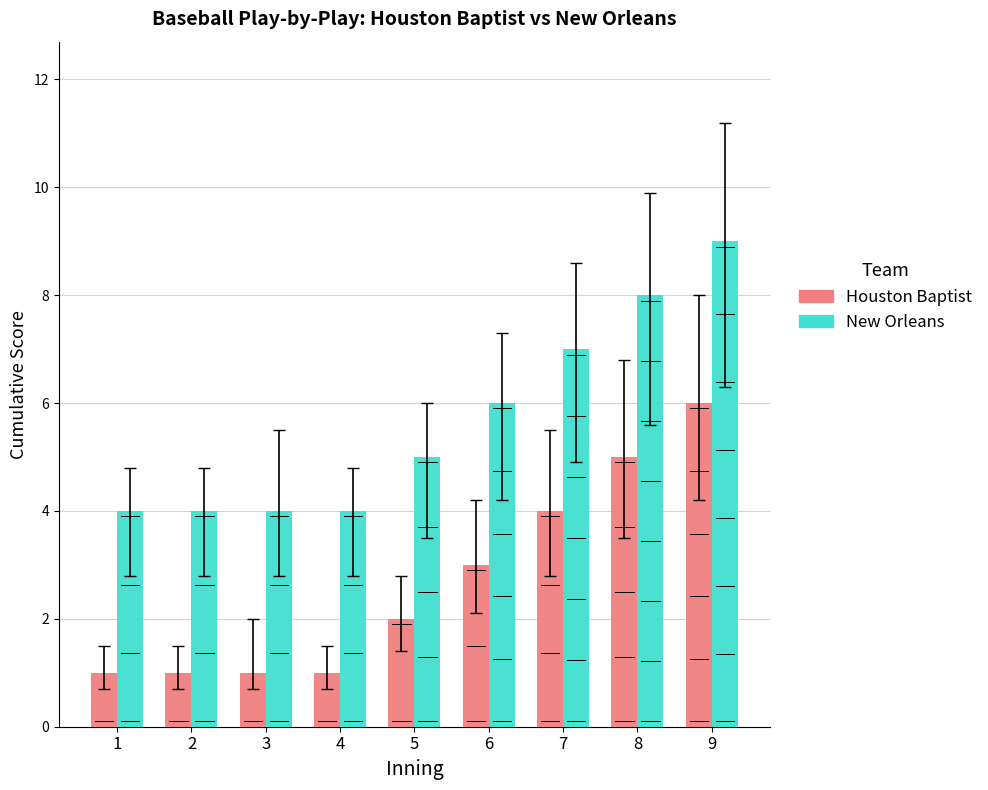

What is the sum of the New Orleans values at 1 and 7?

11